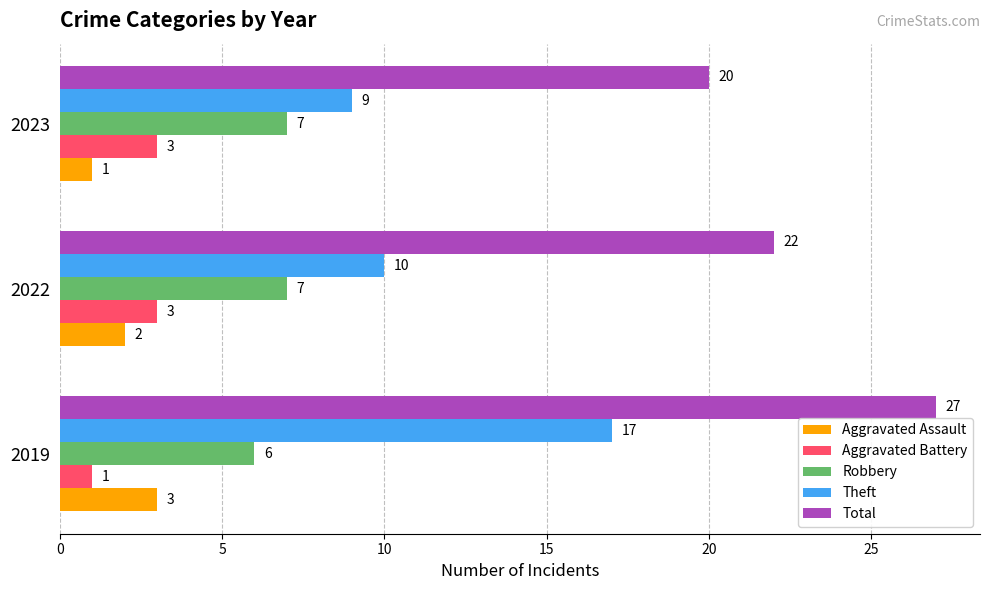

True or false: Theft has a value of 17 at 2019.

True